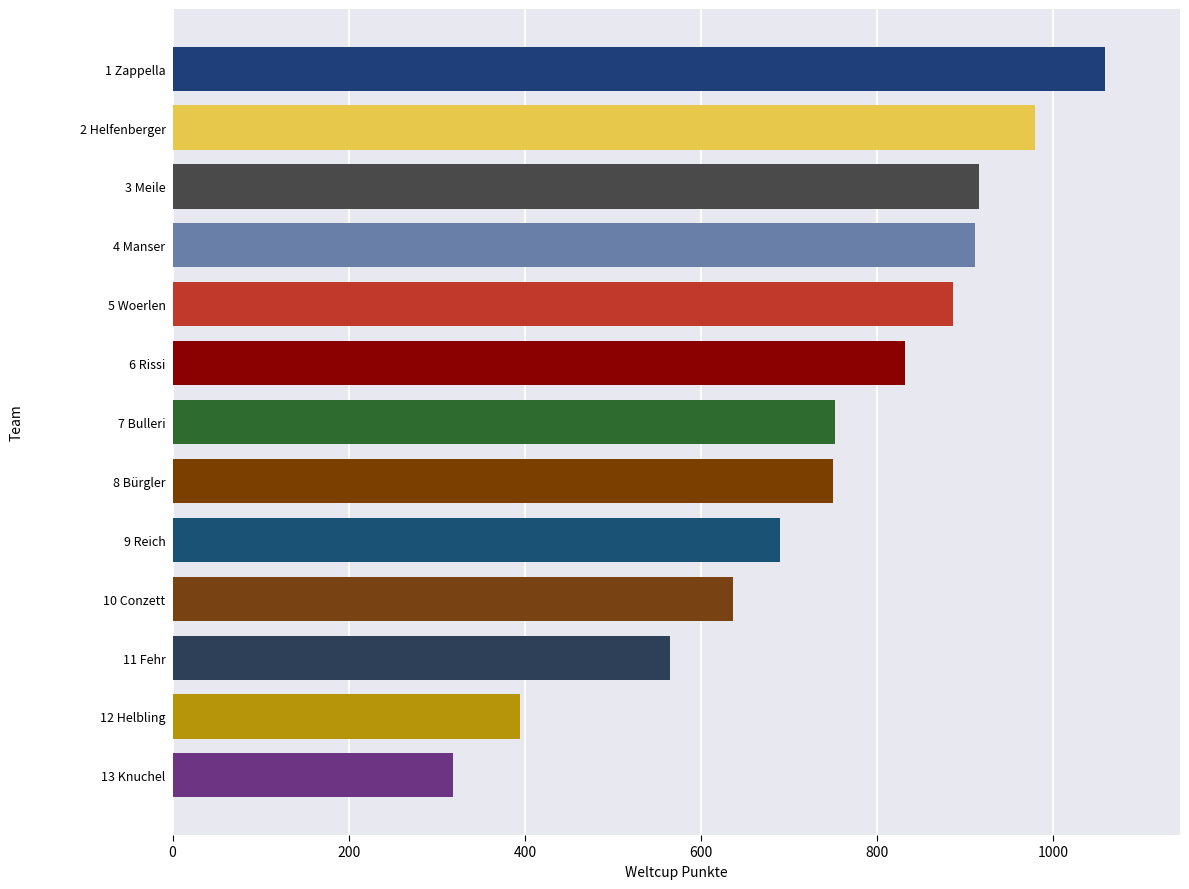

What is the difference between the maximum and minimum values?

741